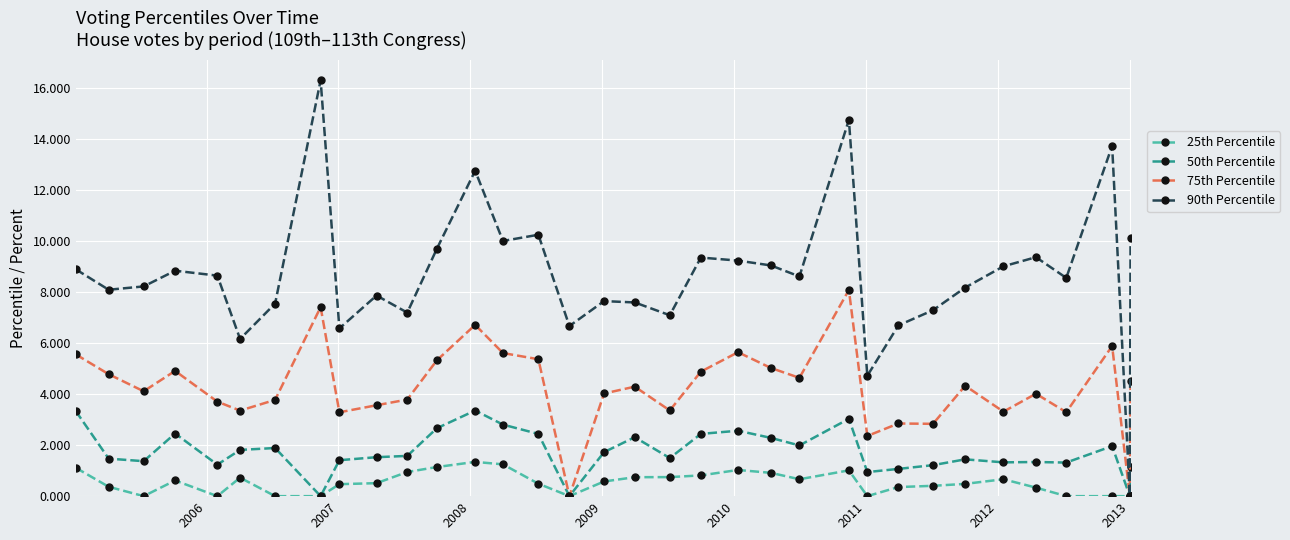

What is the difference between the second highest and minimum values in the 90th Percentile series?

14.7